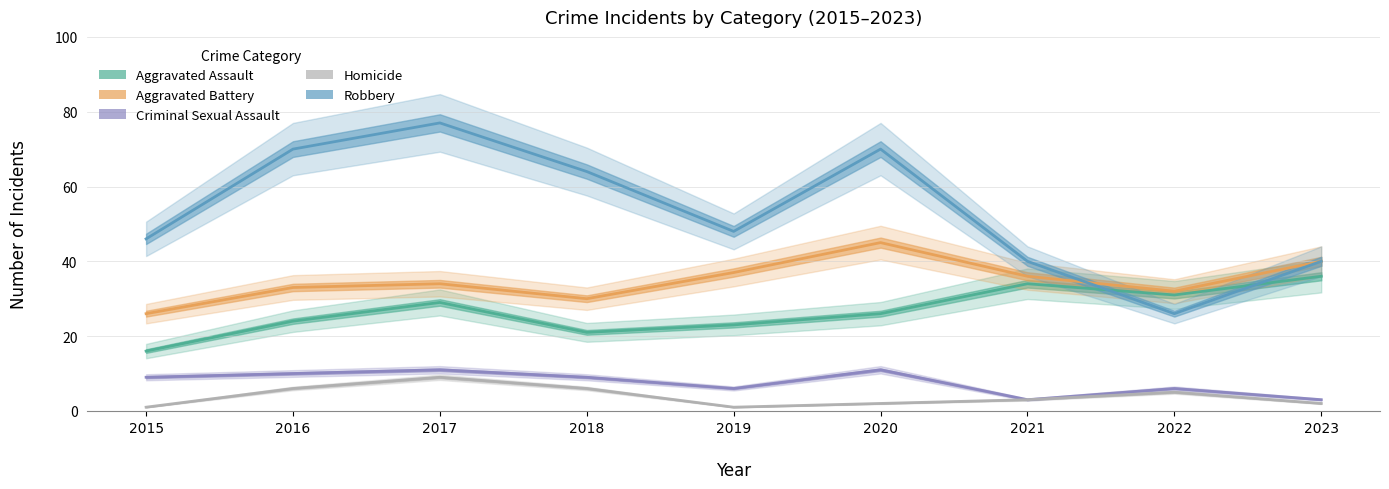

Is it true that Aggravated Battery equals 37 at 2019?

True